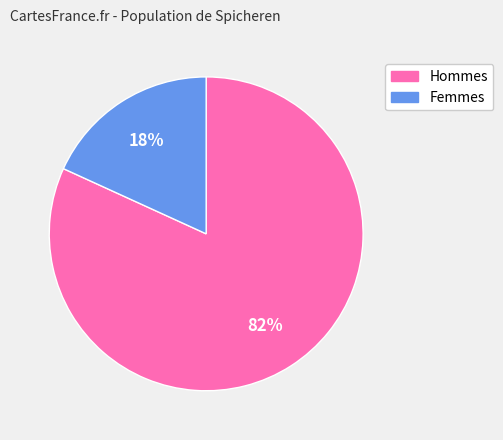

Is there a majority slice in this chart?

Yes